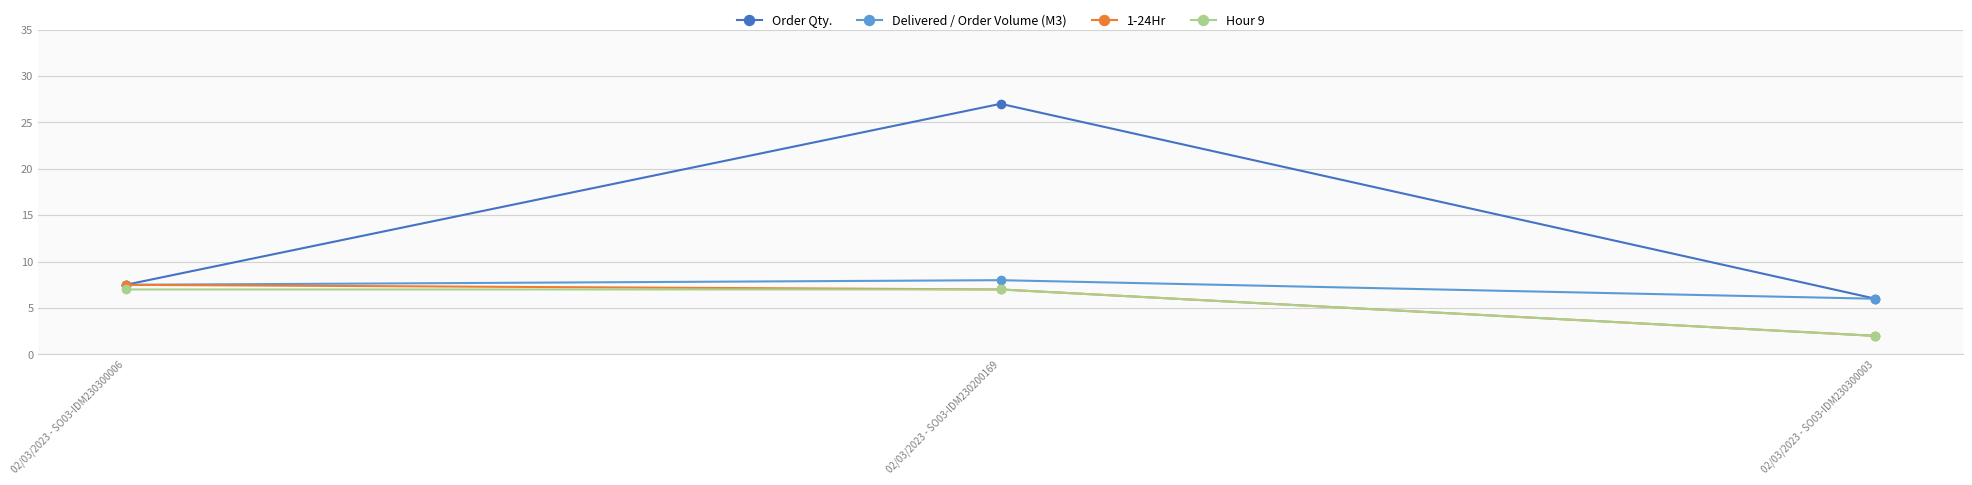

Is it true that Hour 9 equals 10.6 at 02/03/2023 - SO03-IDM230200169?

False